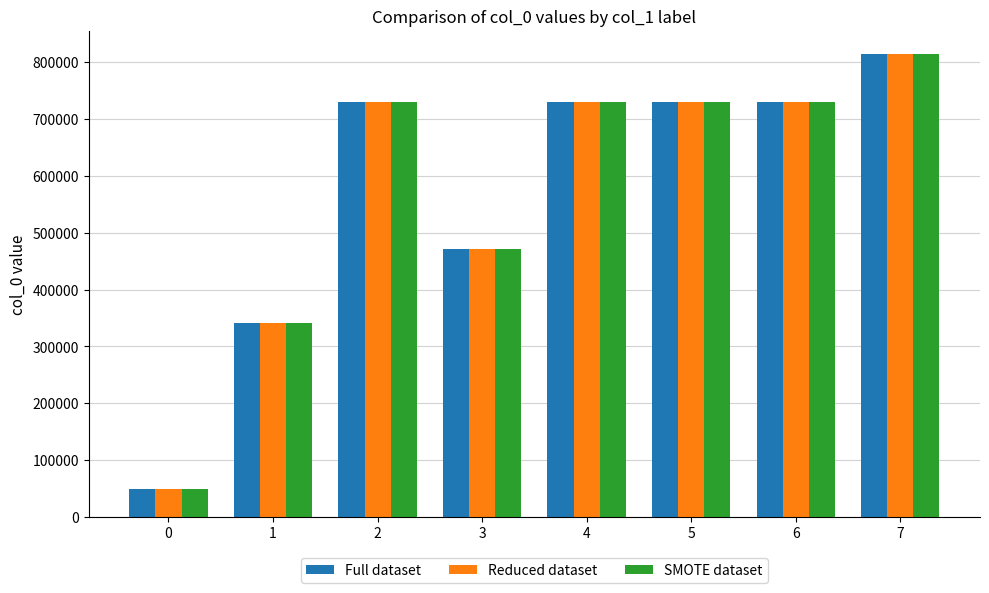

What is the value of the Full dataset bar at the 7th from the left?

730069